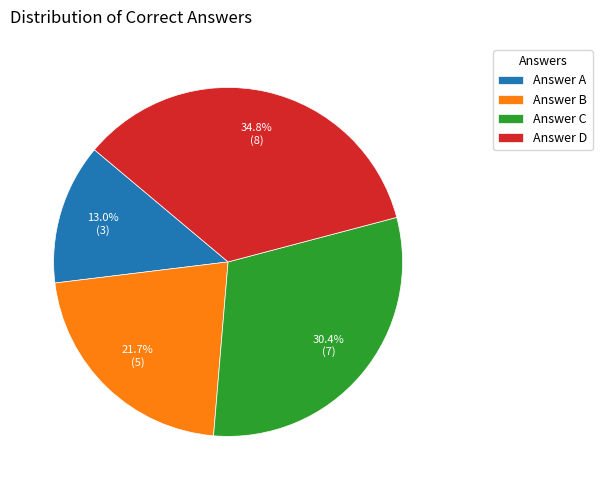

Approximately how many times larger is the value at Answer A compared to Answer D?

0.4